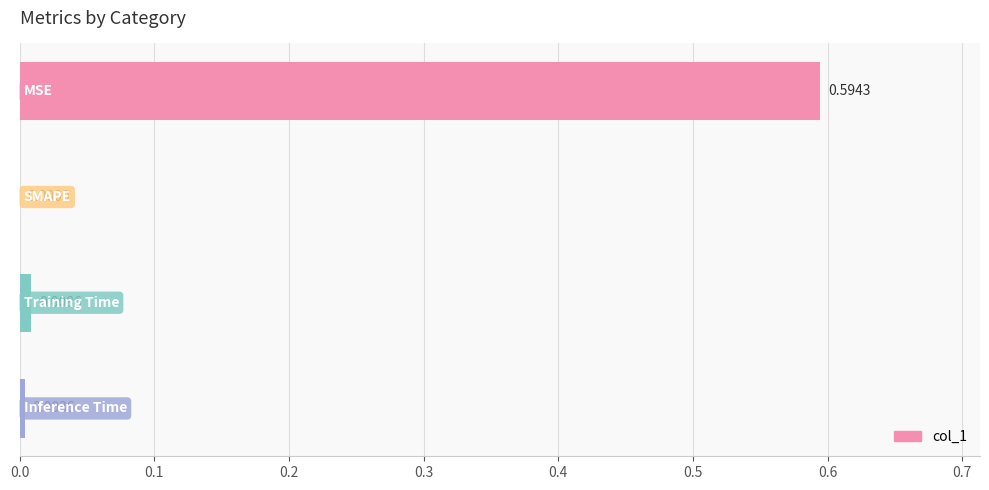

What is the difference between the maximum and minimum values?

0.6